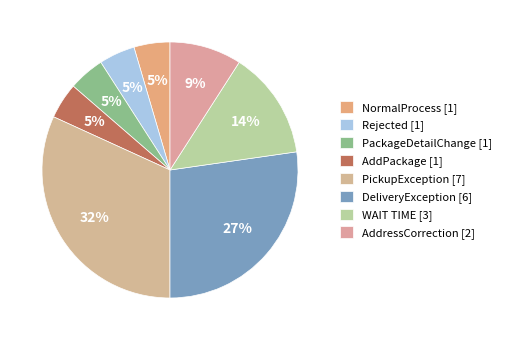

Rank the categories by value from lowest to highest.

NormalProcess, Rejected, PackageDetailChange, AddPackage, AddressCorrection, WAIT TIME, DeliveryException, PickupException